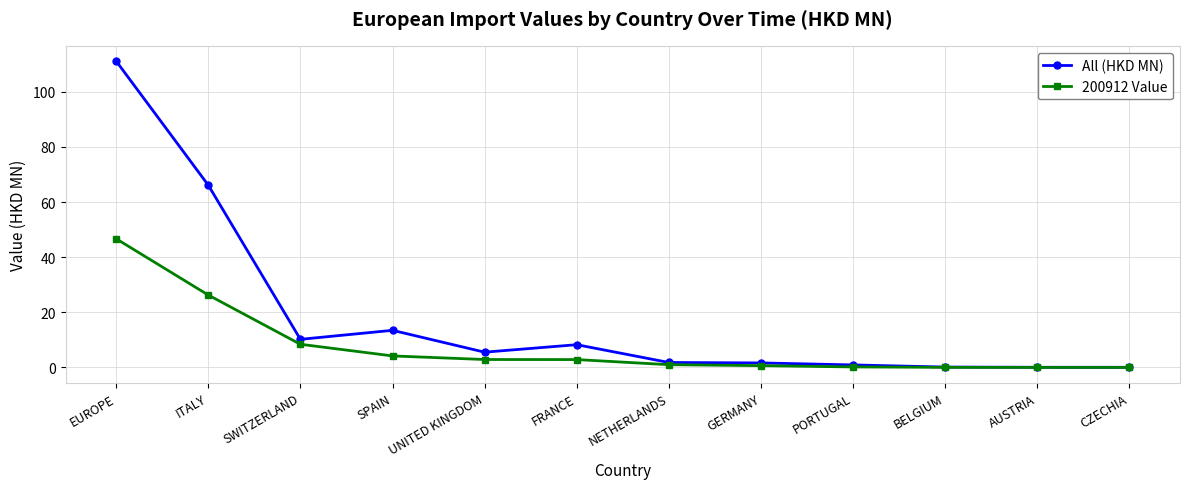

How many lines are shown in the chart?

2